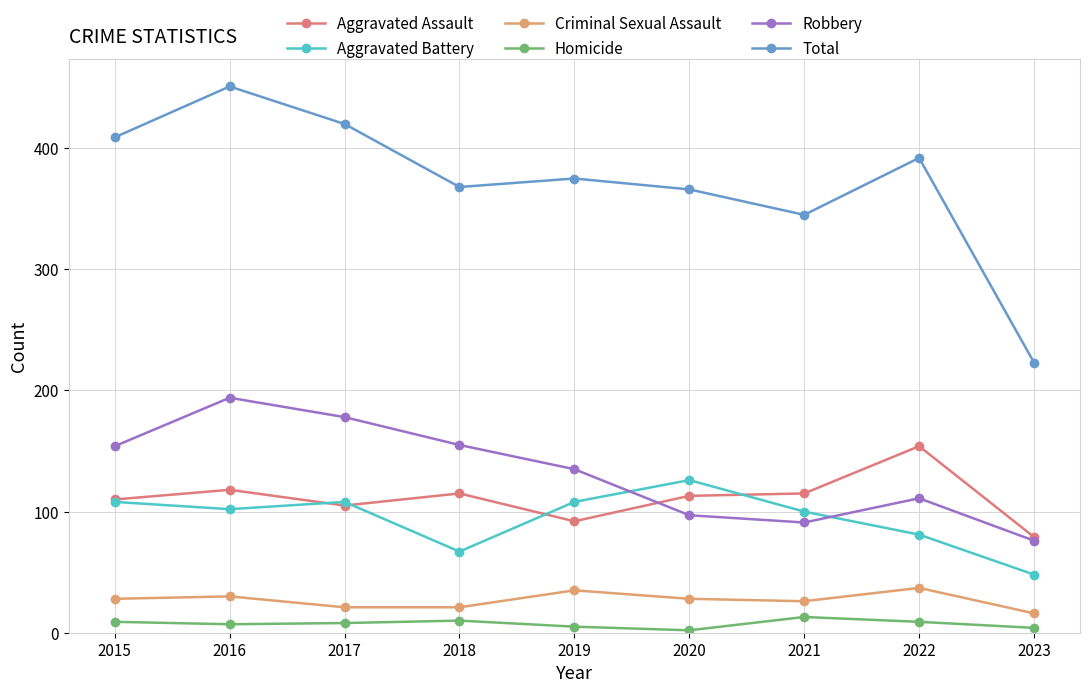

What is the difference between the Robbery values at 2023 and 2019?

59